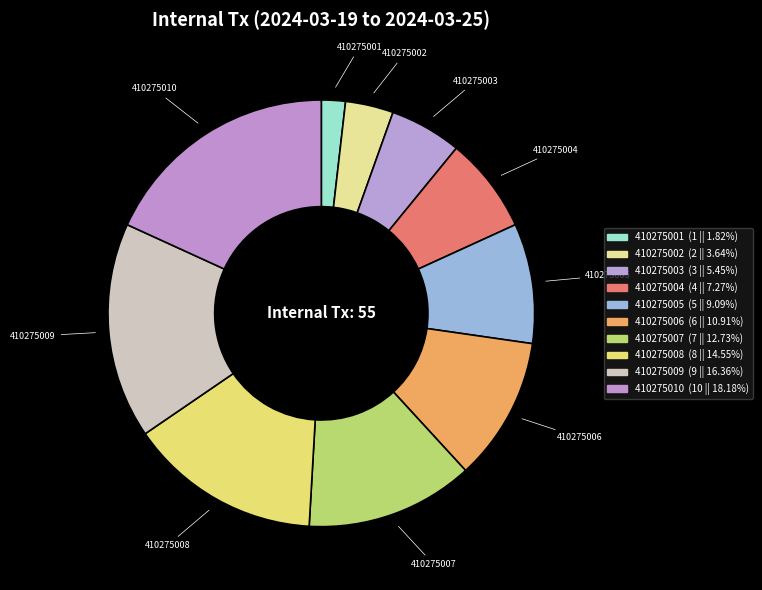

Count the number of slices in the pie.

10